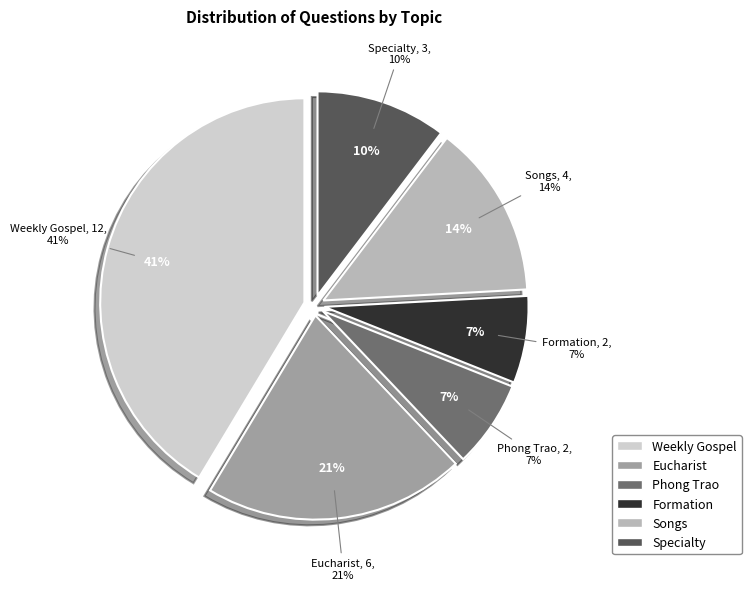

True or false: Weekly Gospel accounts for 41% of the total.

True